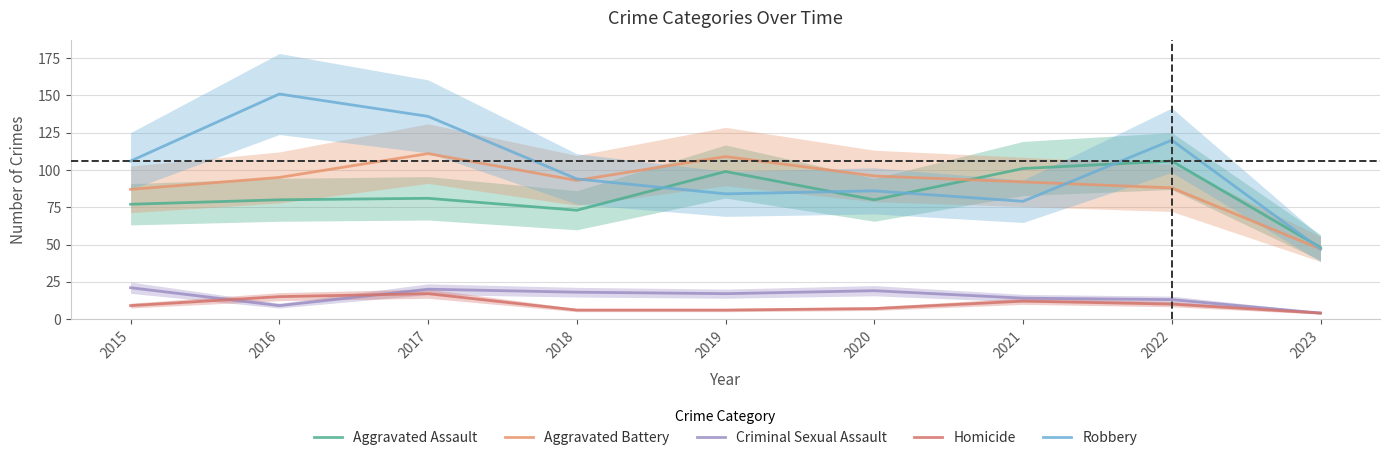

The Aggravated Assault series shows 38 at 2018. True or false?

False